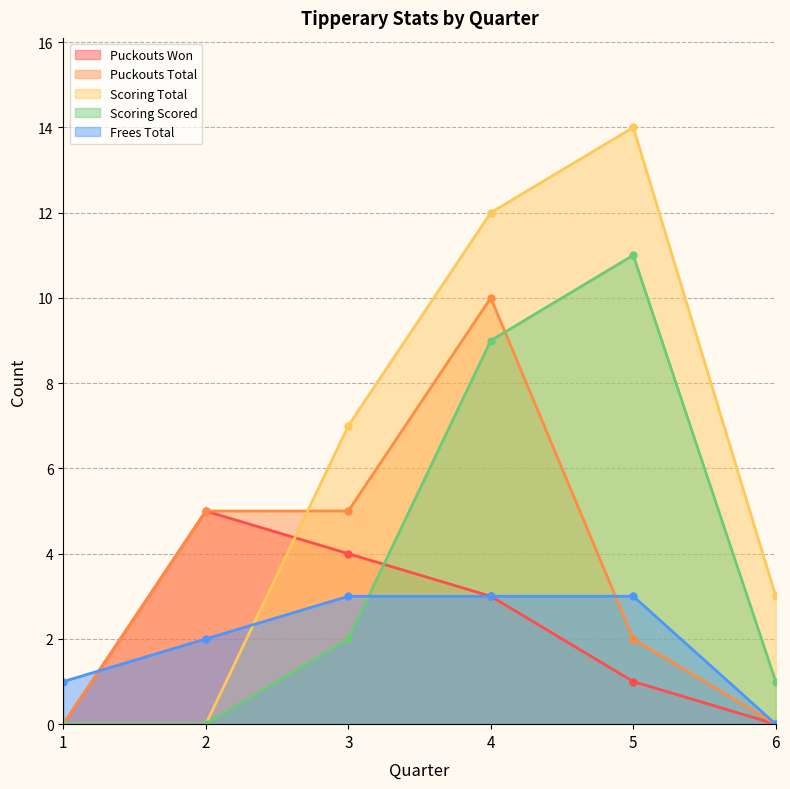

Reading left to right, what are all the values shown in this chart?

Puckouts Won: 1=0	2=5	3=4	4=3	5=1	6=0
Puckouts Total: 1=0	2=5	3=5	4=10	5=2	6=0
Scoring Total: 1=0	2=0	3=7	4=12	5=14	6=3
Scoring Scored: 1=0	2=0	3=2	4=9	5=11	6=1
Frees Total: 1=1	2=2	3=3	4=3	5=3	6=0